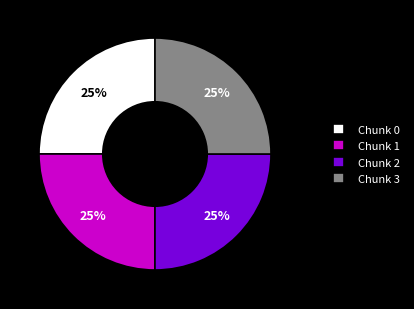

What percentage is the Chunk 1 slice, to the nearest percent?

25%